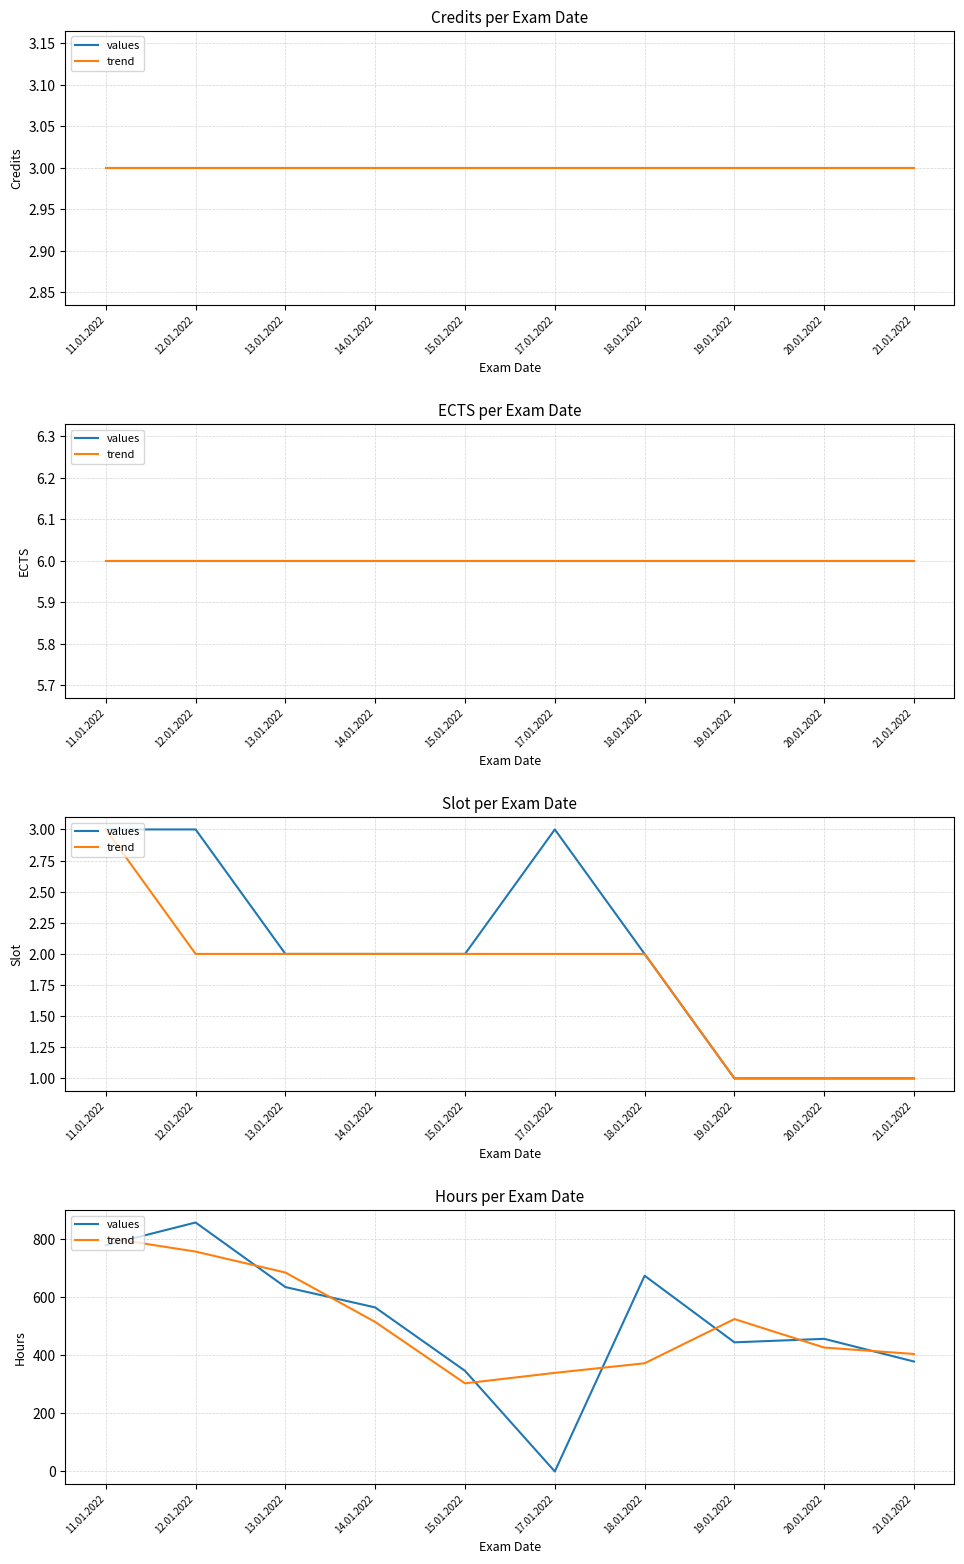

What is the sum of all trend values?

5126